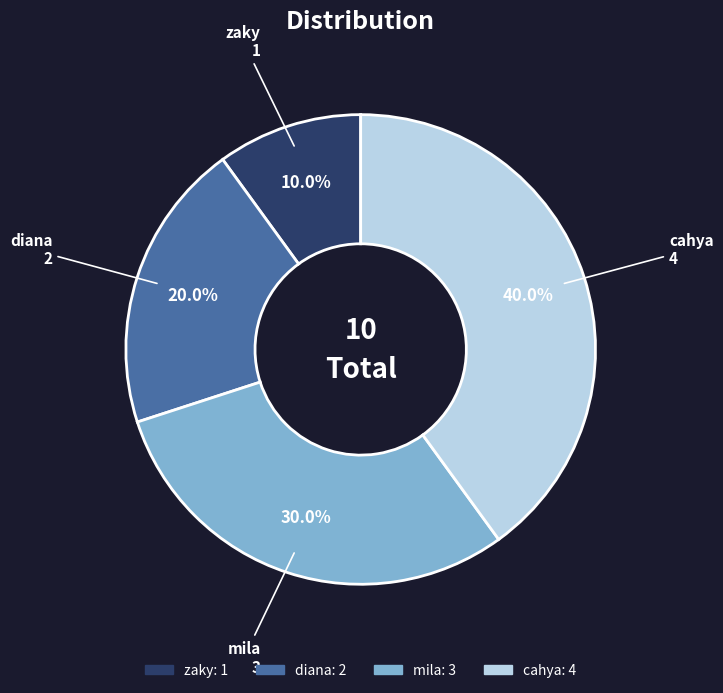

What percentage is the mila slice, to the nearest percent?

30%